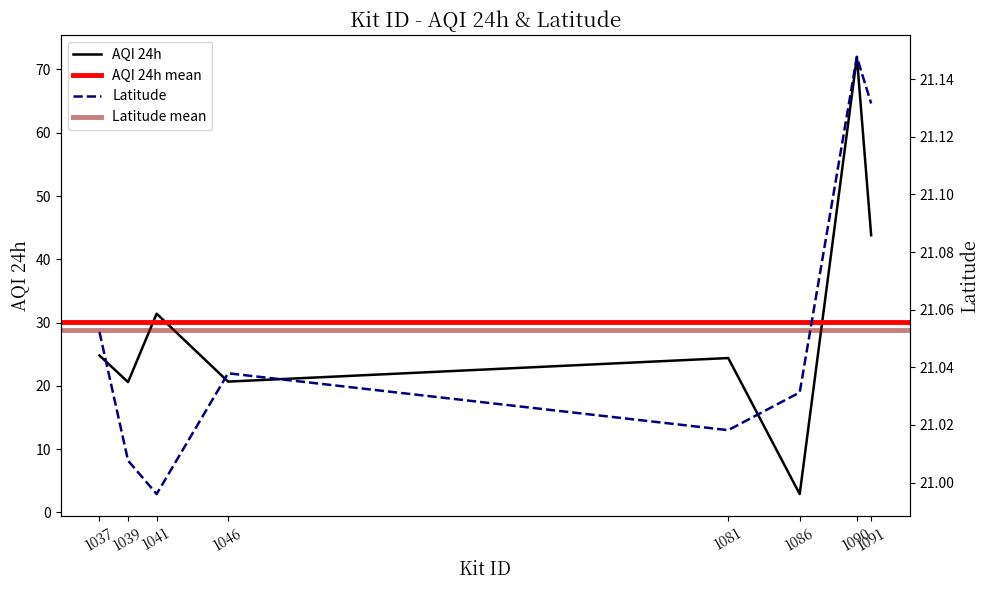

Between which two adjacent categories do AQI 24h and Latitude first intersect?

1037 and 1039